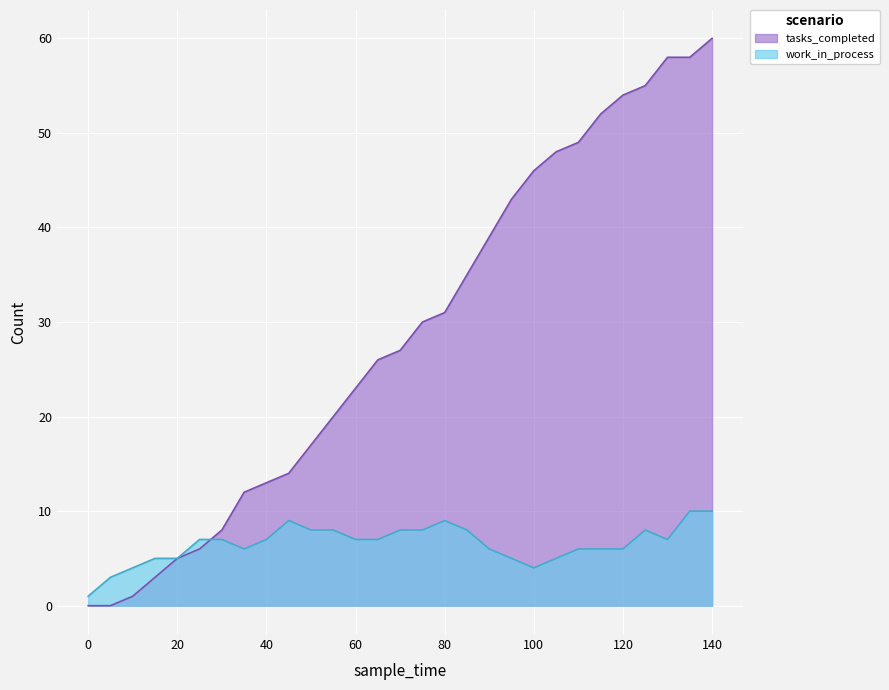

What is the value of the work_in_process point at the 21st from the left?

4